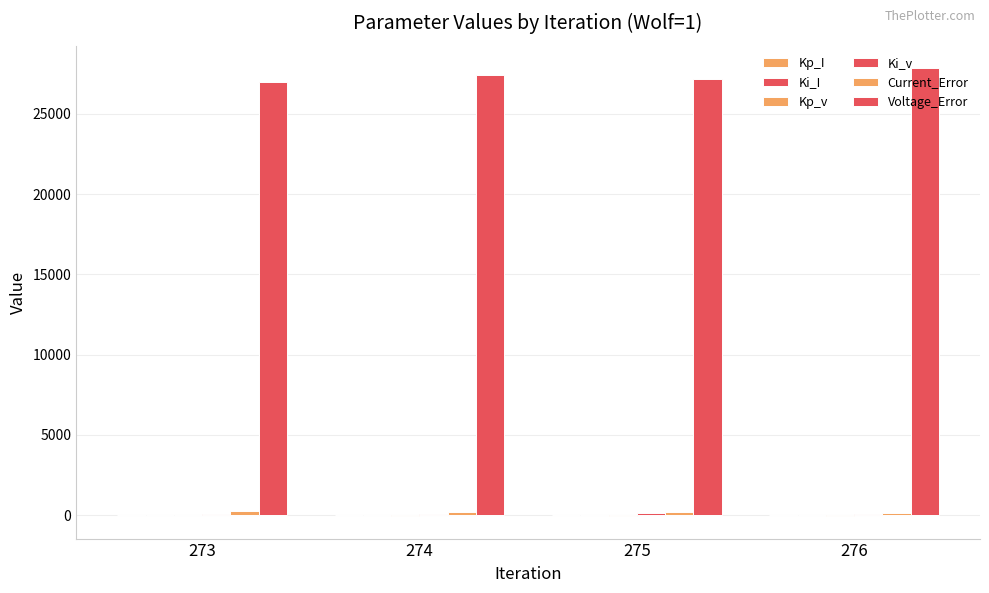

Does the chart contain stacked bars?

No